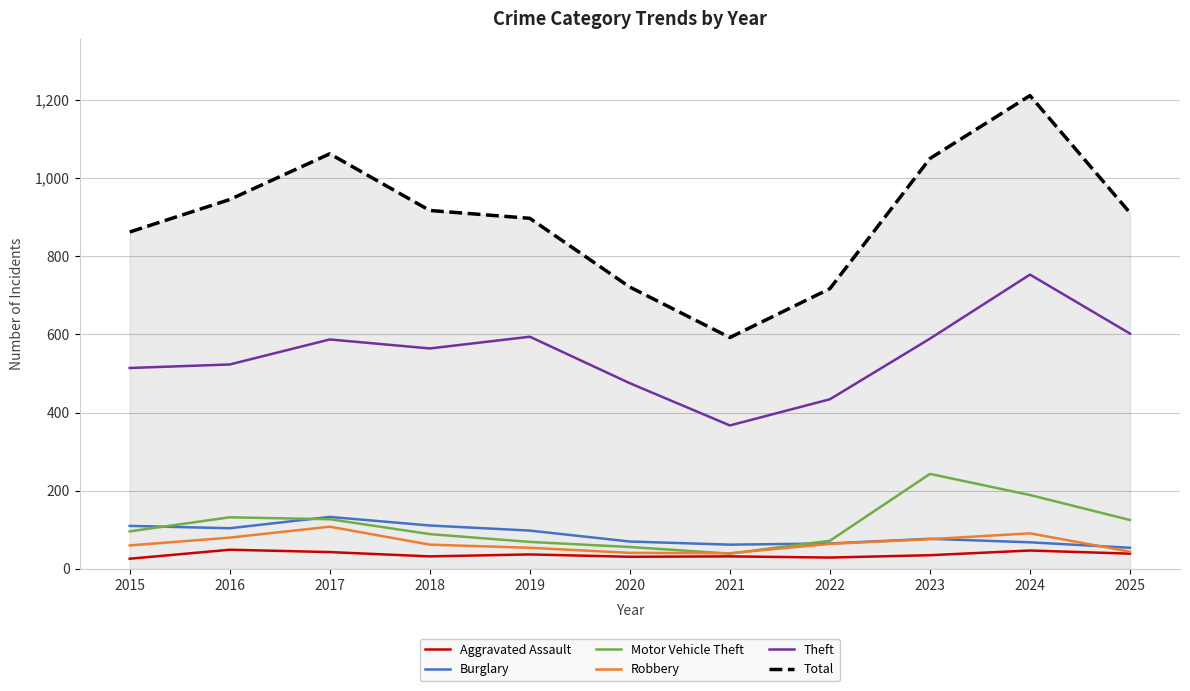

What is the sum of the Theft values at 2024 and 2018?

1317